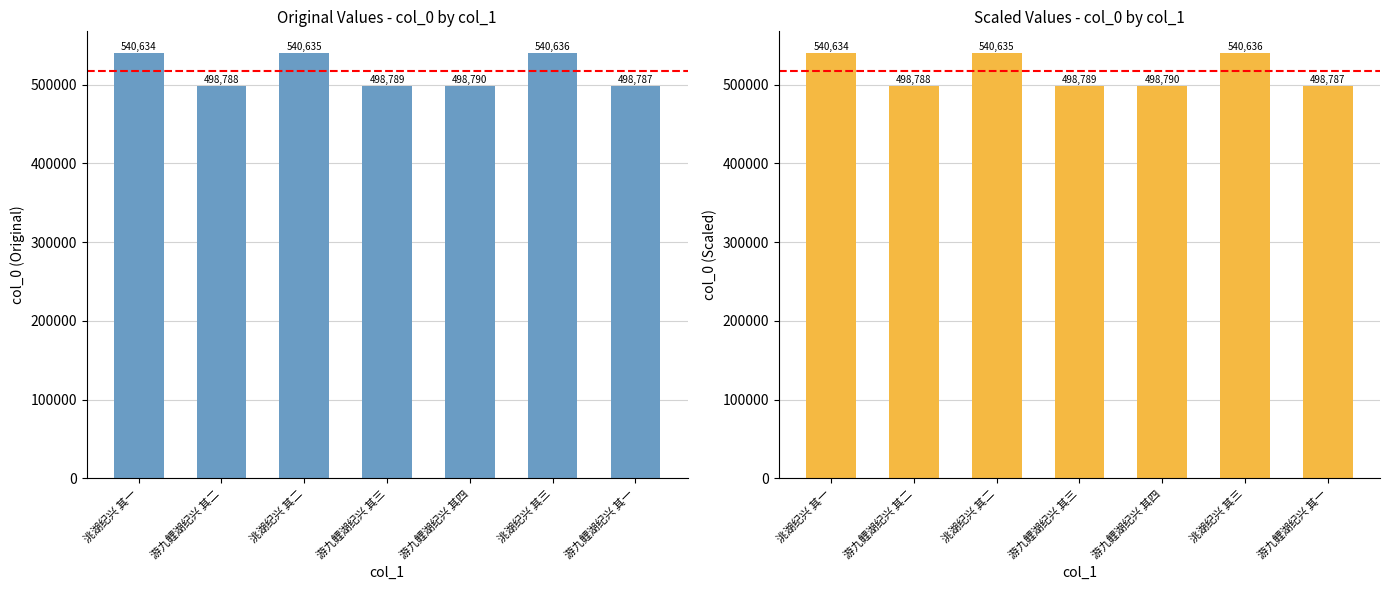

At which label does the data first exceed 498790?

洮湖纪兴 其一